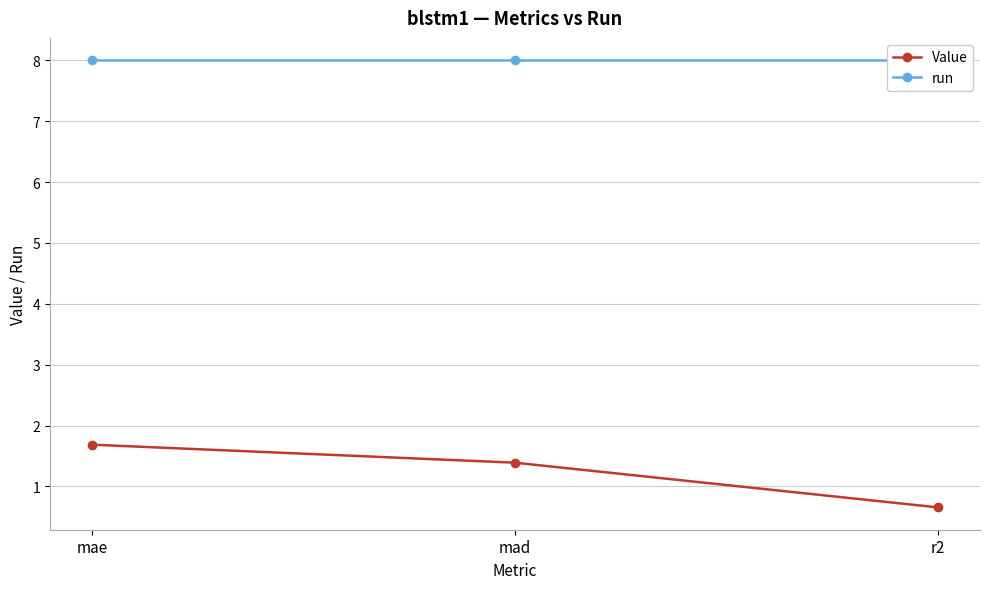

How many lines are shown in the chart?

2